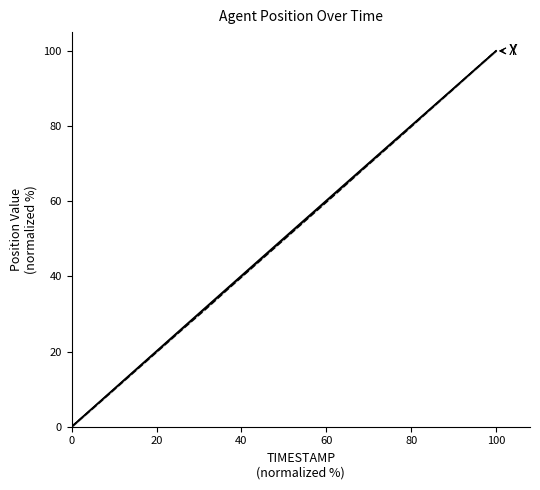

True or false: Y and X intersect in this chart.

False